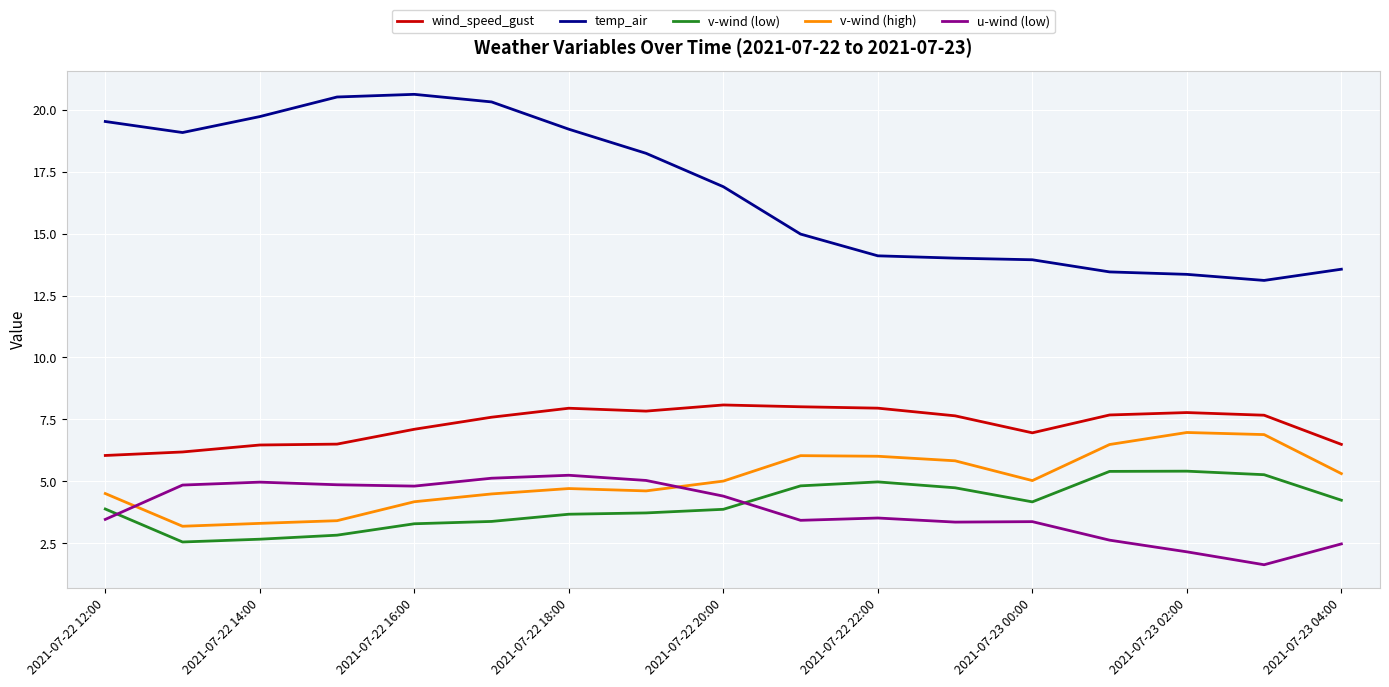

What is the minimum value for v-wind (high)?

3.2